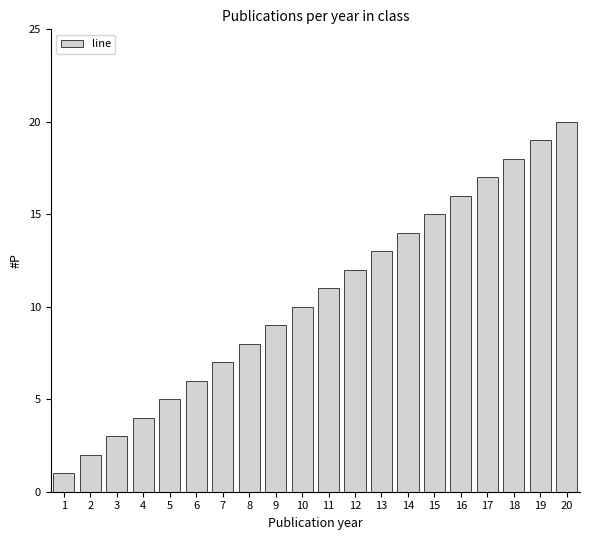

The value at 15 is 15. True or false?

True